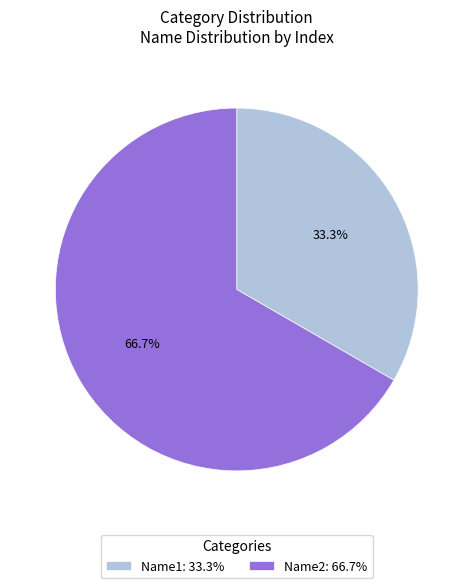

To the nearest percent, what is the difference between the Name1 and Name2 slice percentages?

33%